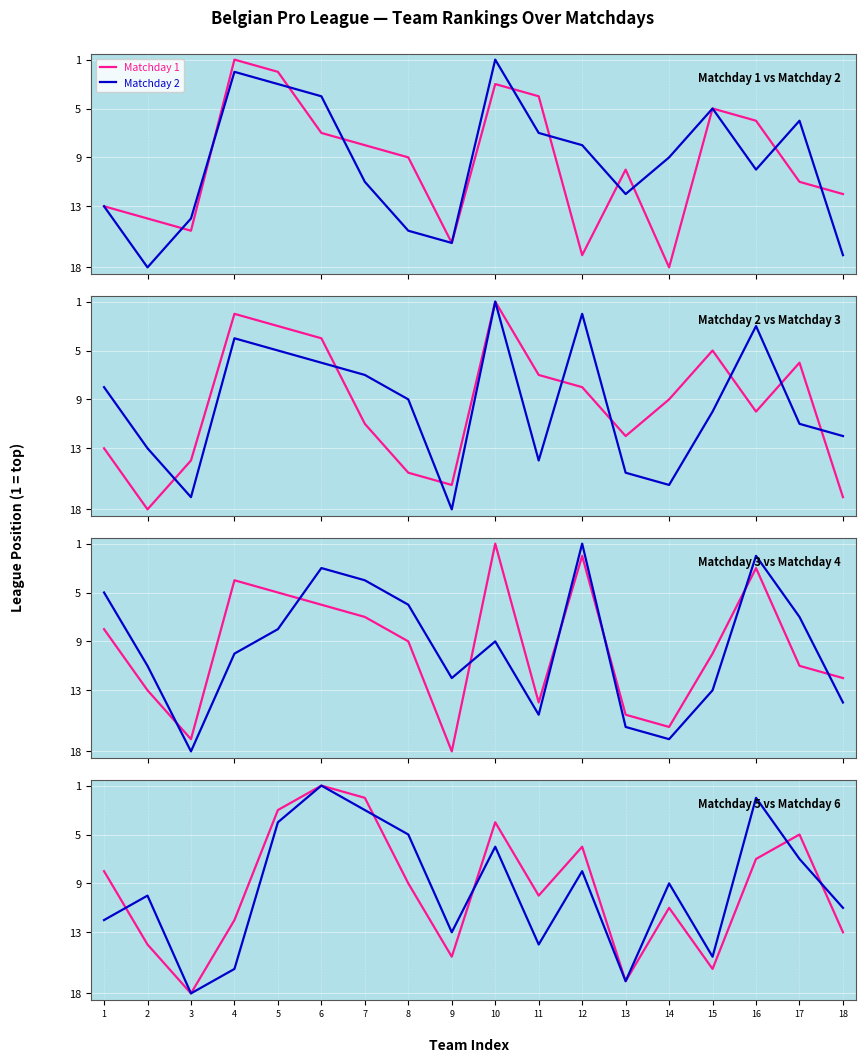

What is the difference between the maximum and minimum values in the Matchday 2 series?

17